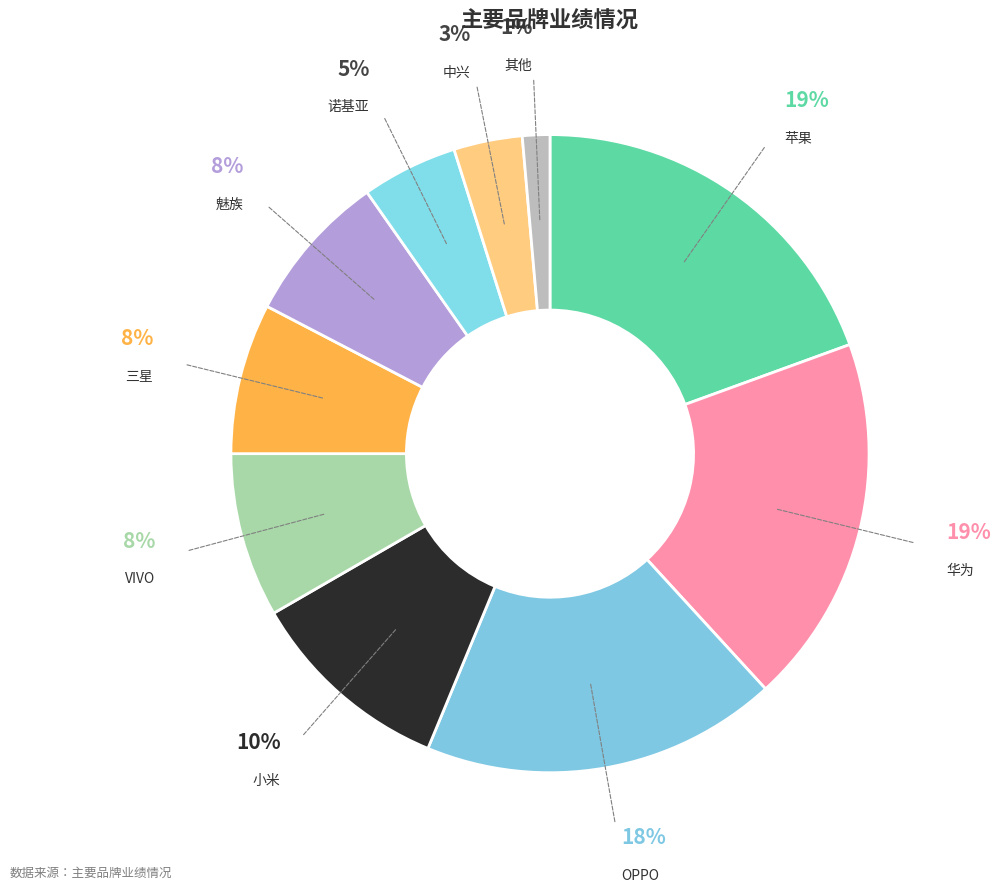

Which slice is the smallest?

其他